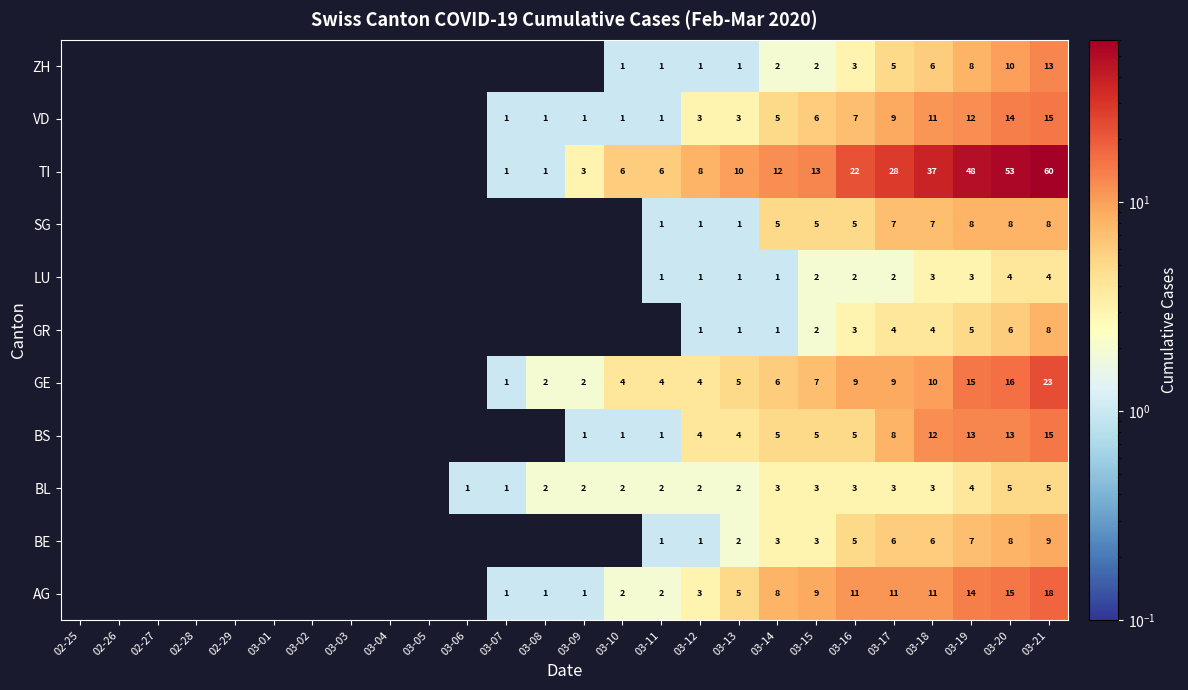

What is the sum of the AG values at 03-21 and 03-13?

23